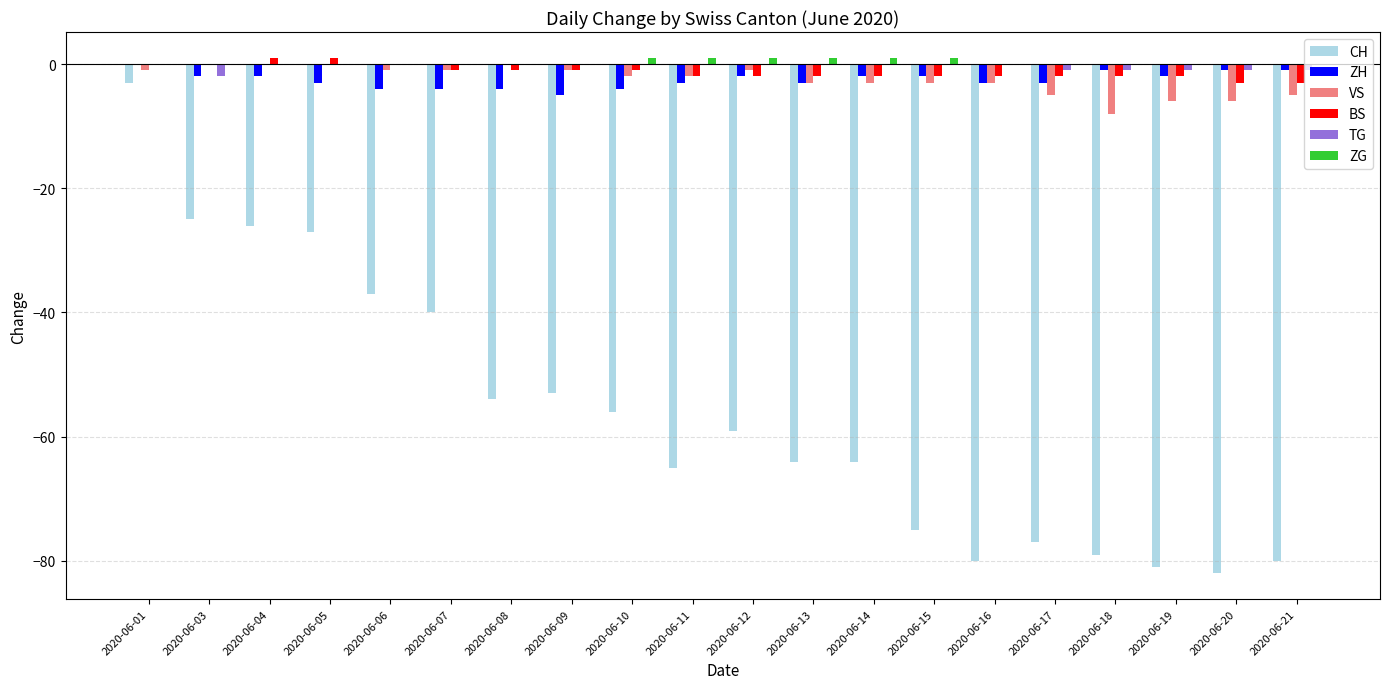

What is the sum of all ZH values?

-51